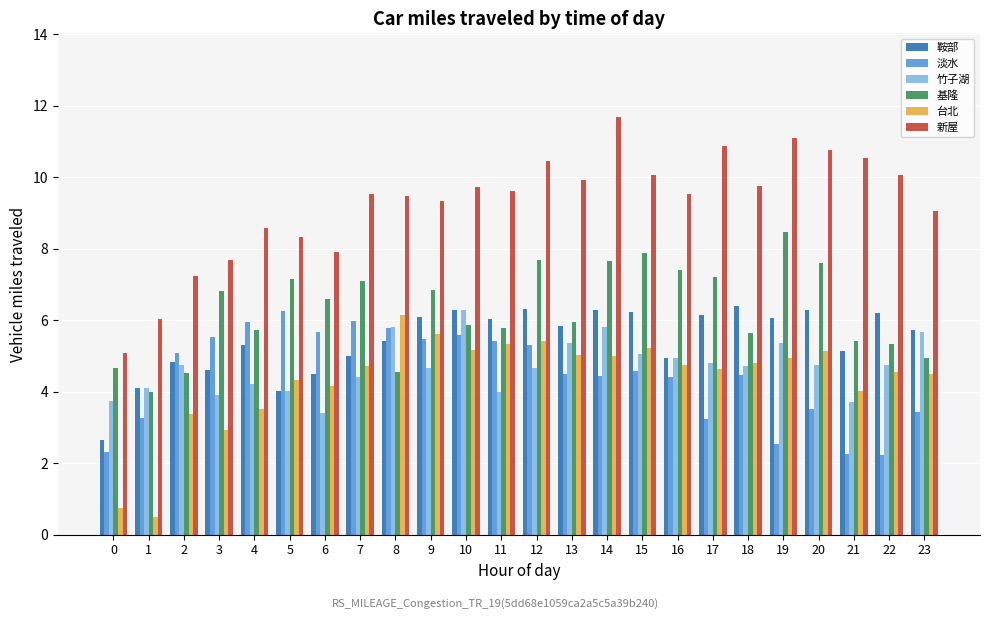

Is the value of 鞍部 at 19 greater than the value of 新屋 at 22?

No